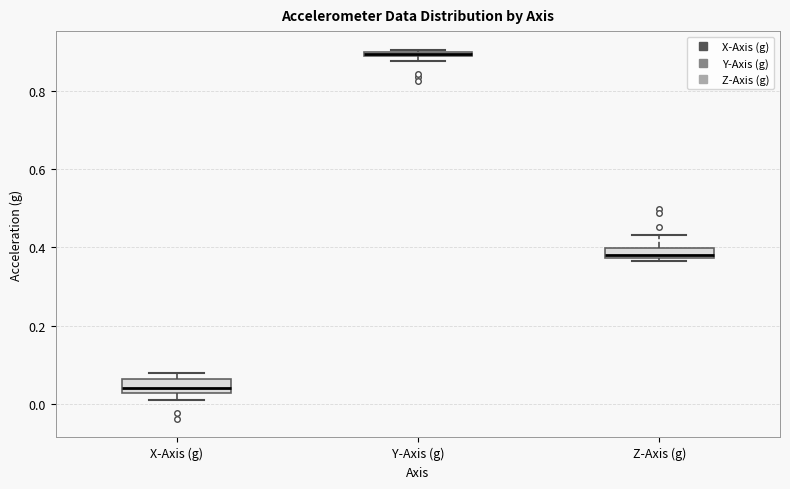

Where is the upper edge of the box for Y-Axis (g) on the y-axis? The values are not printed on the chart, so give them approximately, as read against the axis.

0.90